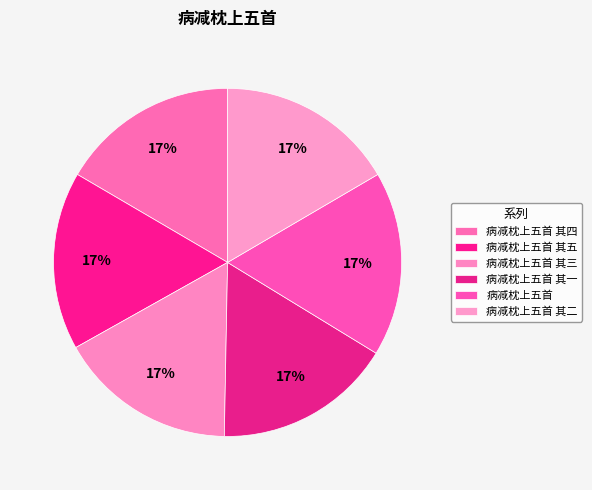

Which slice is the smallest?

病减枕上五首 其一